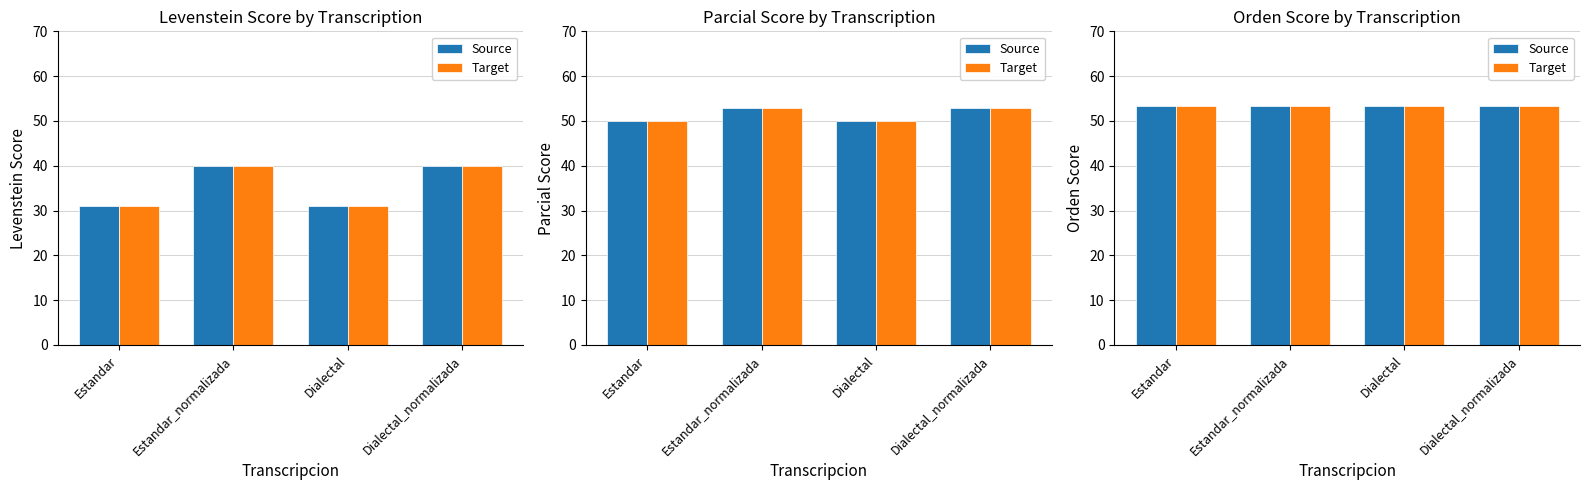

What is the label of the 3rd bar from the left?

Dialectal